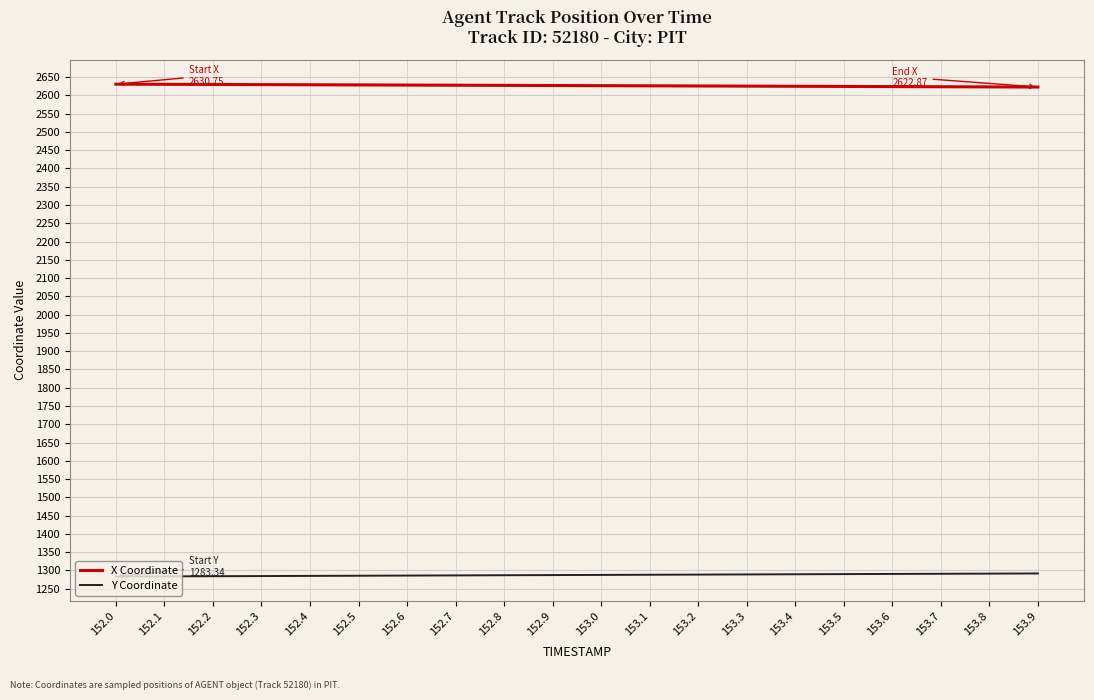

True or false: X Coordinate and Y Coordinate cross at least once.

False